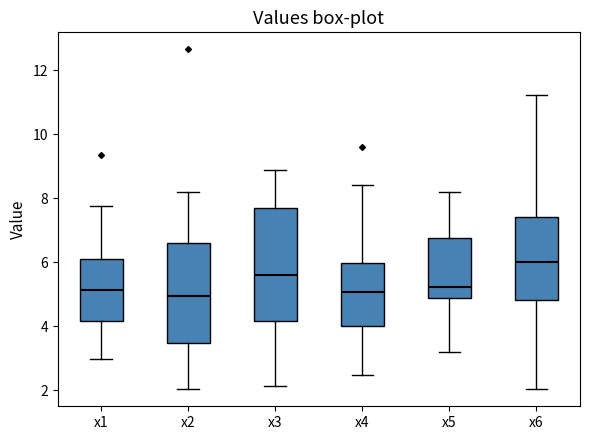

Which box is the tallest, from its lower edge to its upper edge?

x3